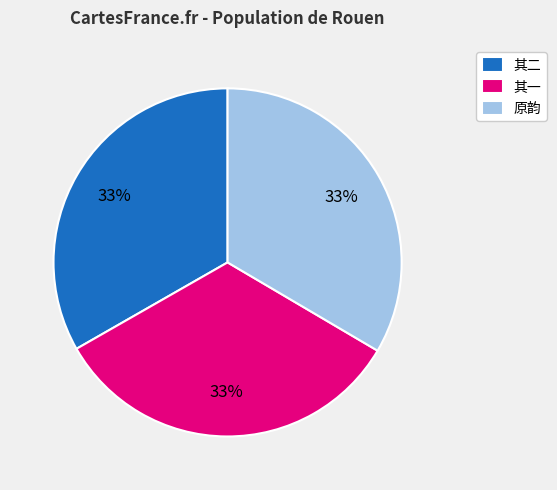

What is the ratio of the value at 其二 to the value at 其一?

1.0